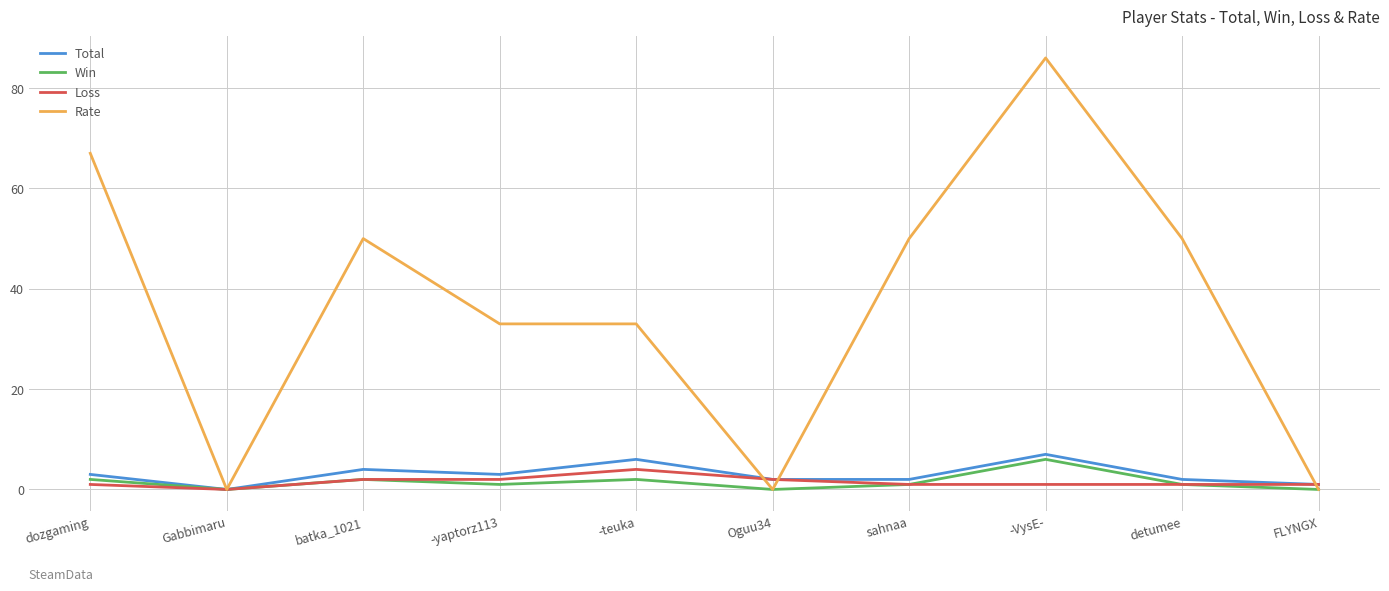

Is it true that Win equals 1 at sahnaa?

True